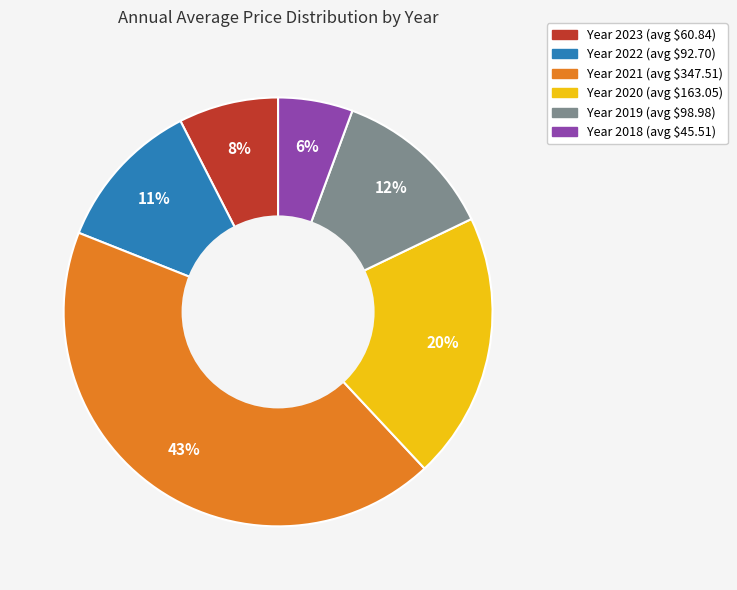

Does any single category account for the majority?

No